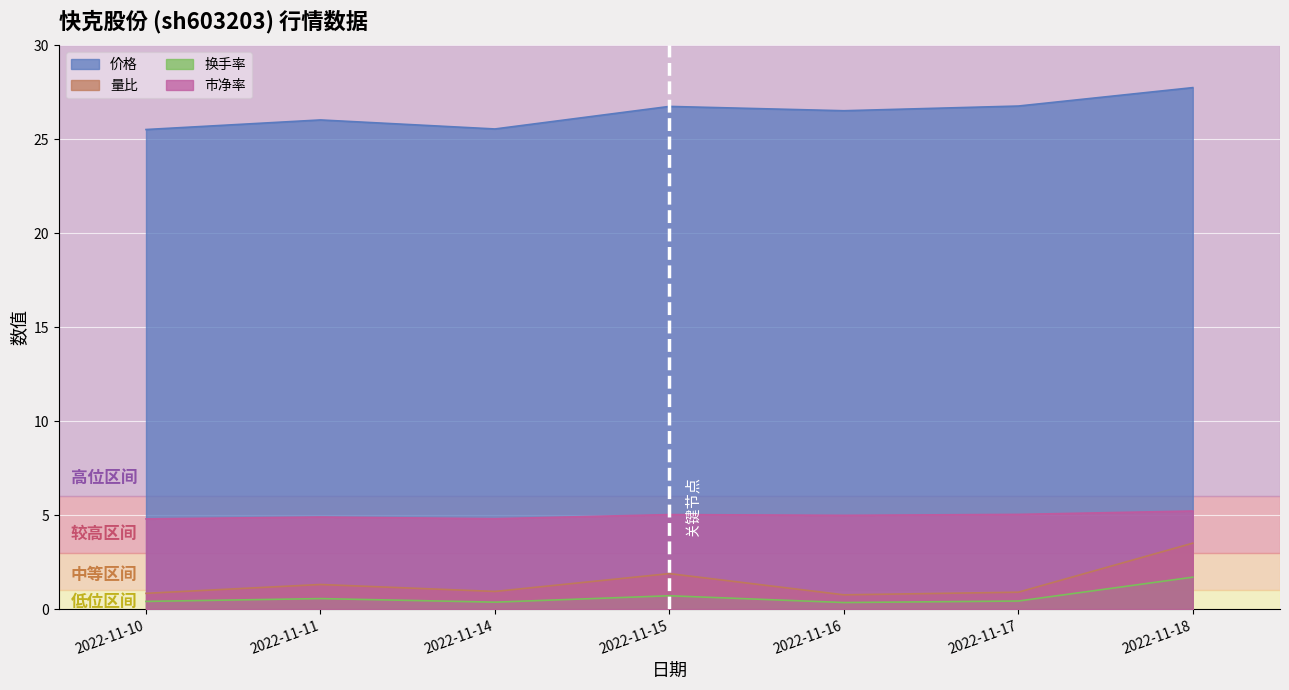

How many 换手率 values are between 0 and 1?

6